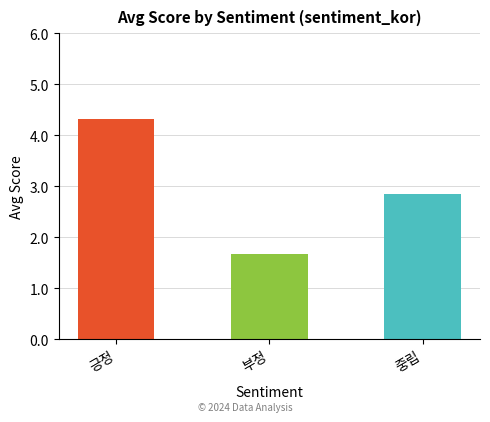

What is the change in value from 긍정 to 중립?

-1.5